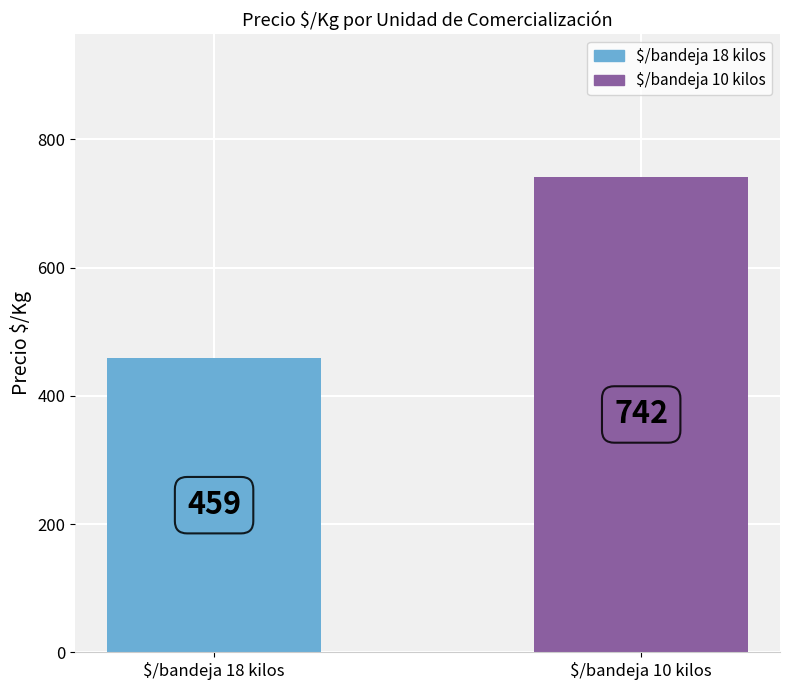

List the labels in order of value, largest first.

$/bandeja 10 kilos, $/bandeja 18 kilos